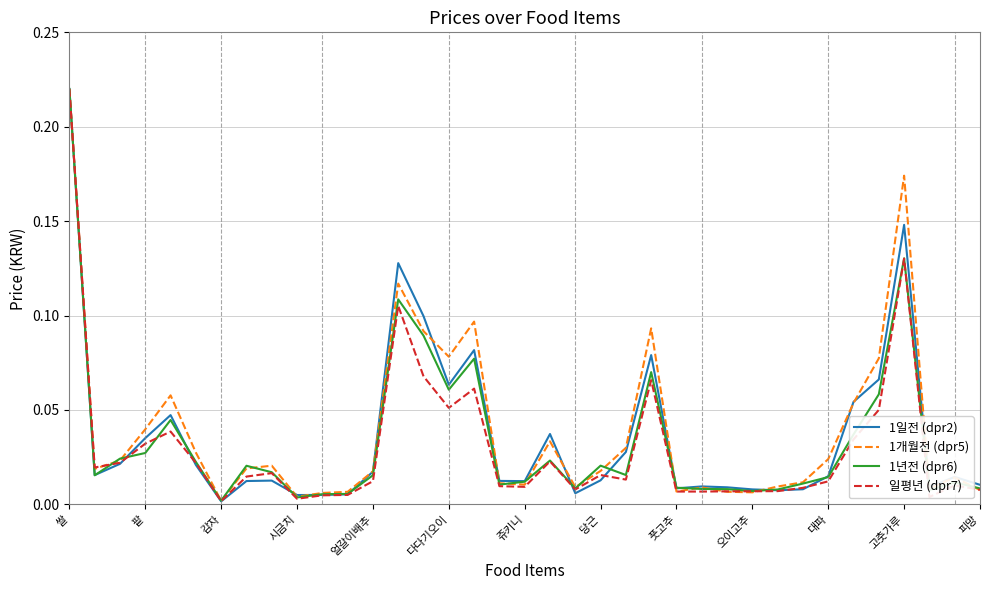

Does the chart display data point markers on the line(s)?

No